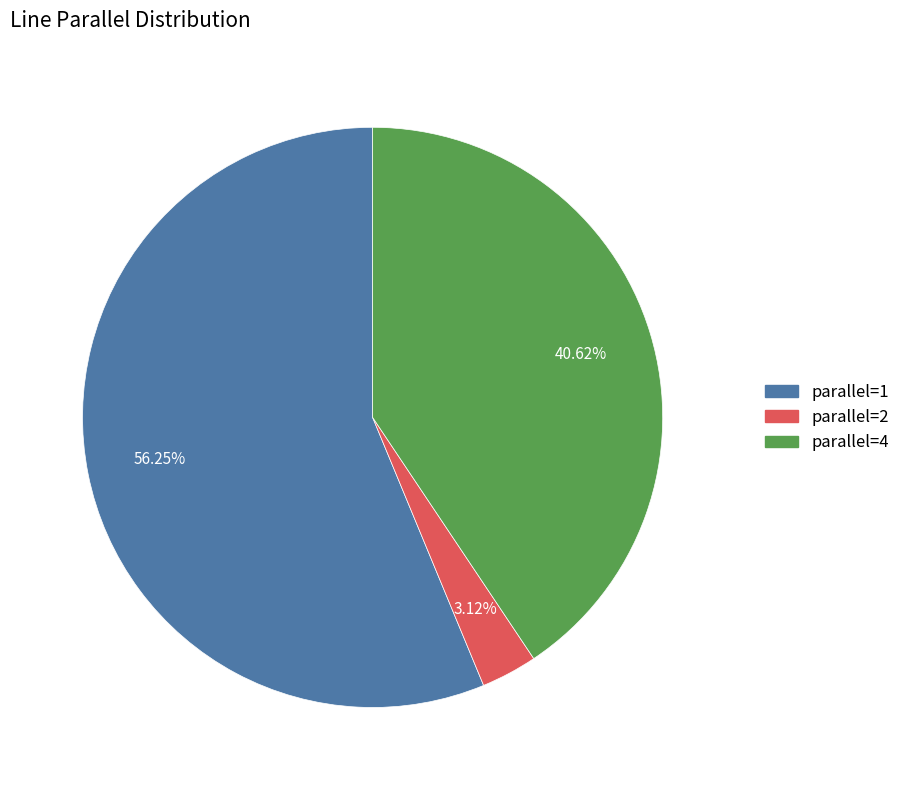

Rank the categories by value from highest to lowest.

parallel=1, parallel=4, parallel=2